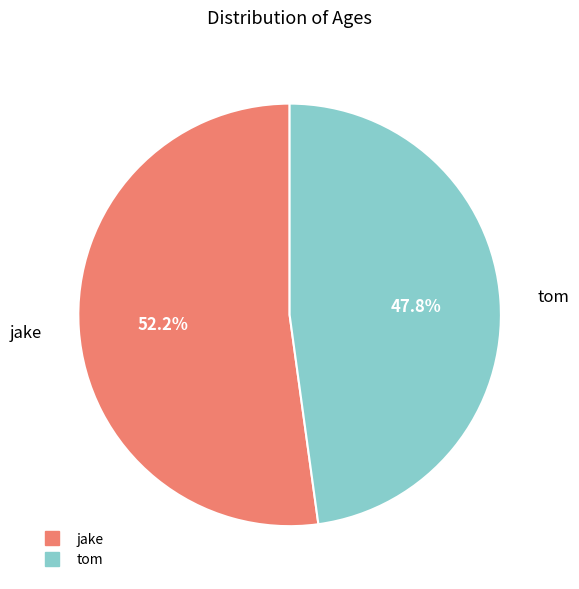

How many segments does this pie chart have?

2